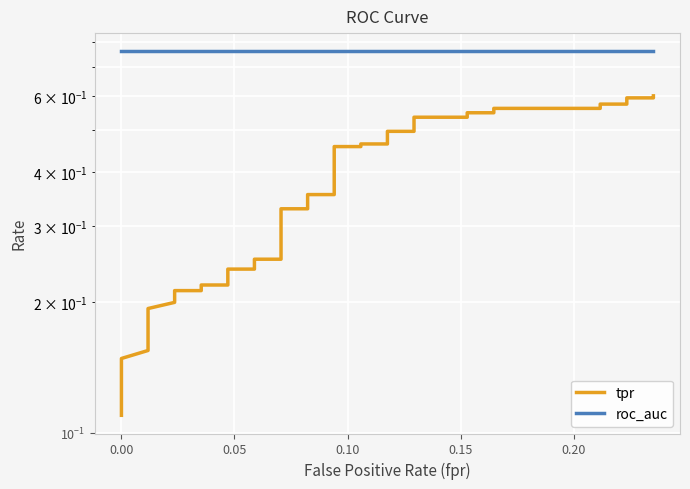

True or false: roc_auc has a value of 1.2 at 18.

False